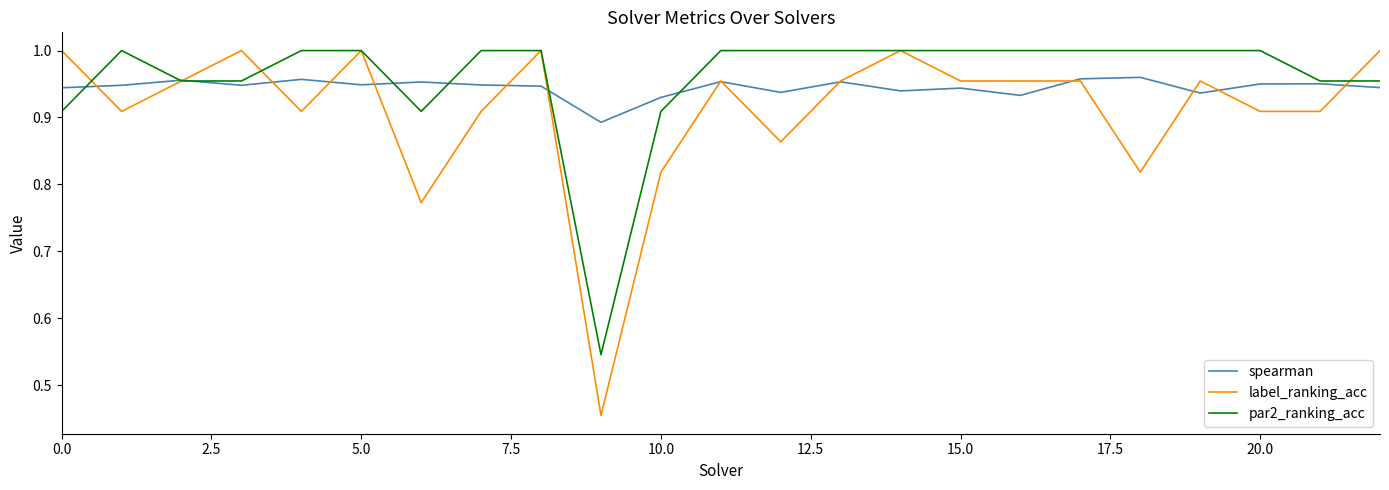

Which series has the widest spread of values?

label_ranking_acc